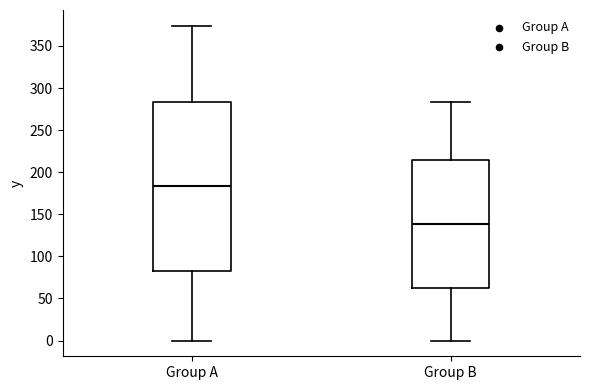

Reading left to right, read every box against the y-axis: the position of its median line, the range the box covers, and the ends of its whiskers. The values are not printed on the chart, so give them approximately, as read against the axis.

Group A: median 185, box 80 to 285, whiskers 0 to 375
Group B: median 140, box 60 to 215, whiskers 0 to 285